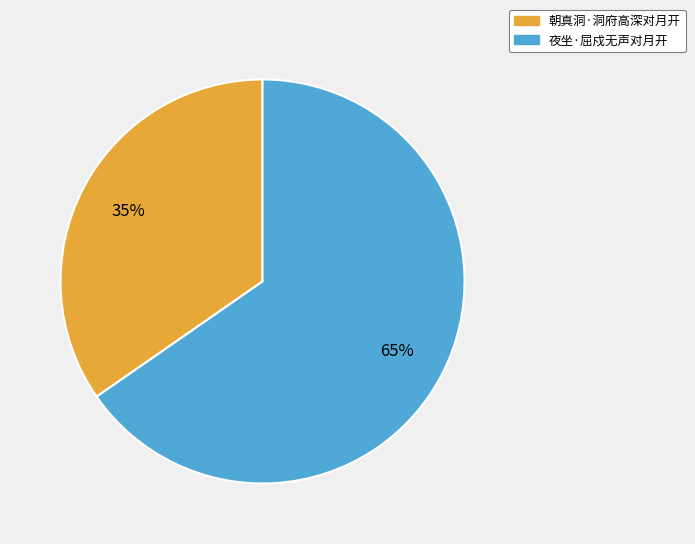

What is the ratio of the value at 夜坐·屈戍无声对月开 to the value at 朝真洞·洞府高深对月开?

1.9